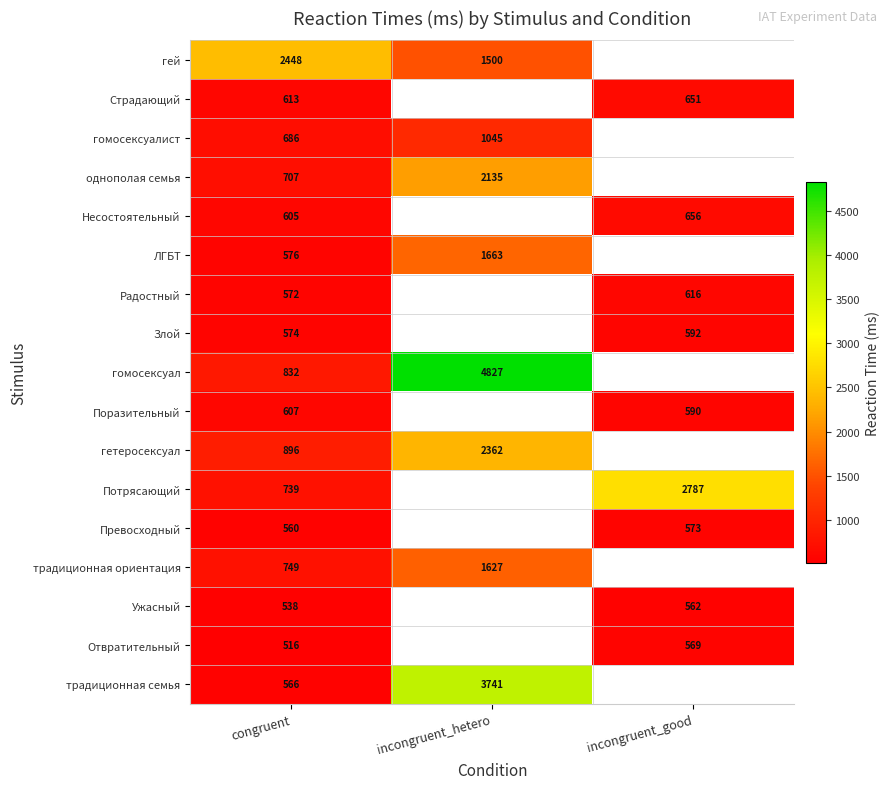

What is the difference between the Поразительный values at incongruent_good and congruent?

17